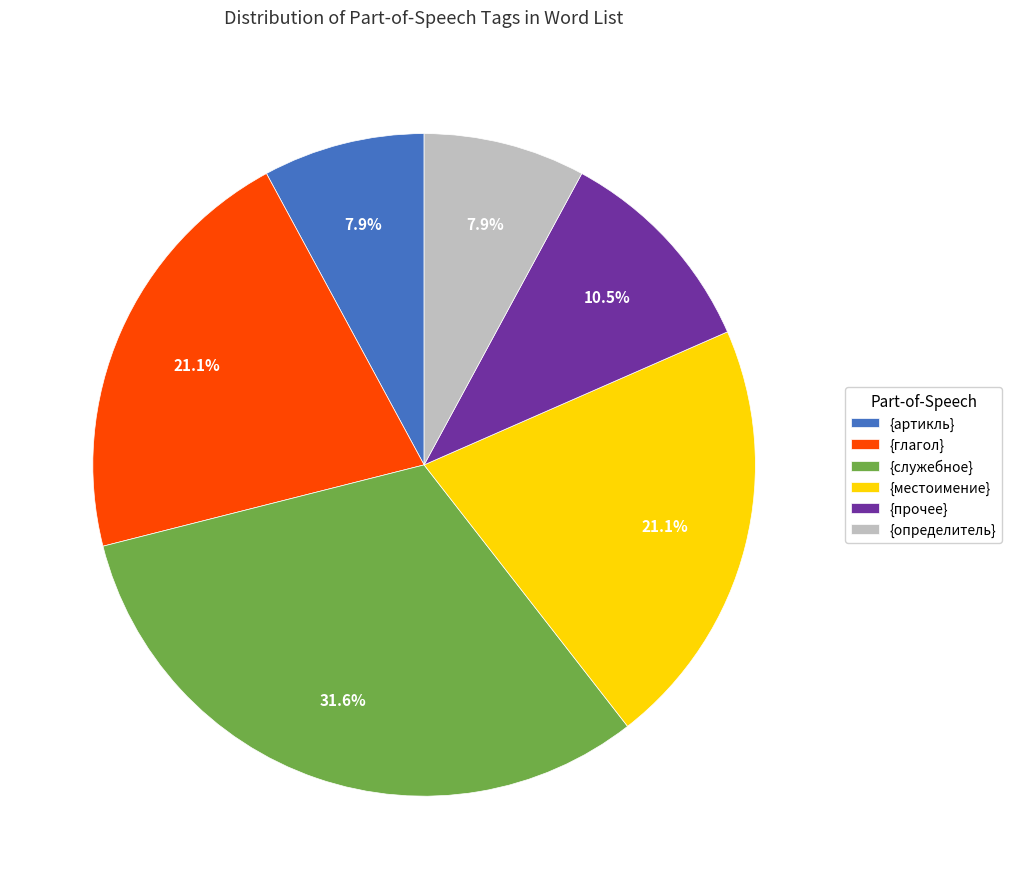

To the nearest percent, what percentage of the pie is {артикль}?

8%